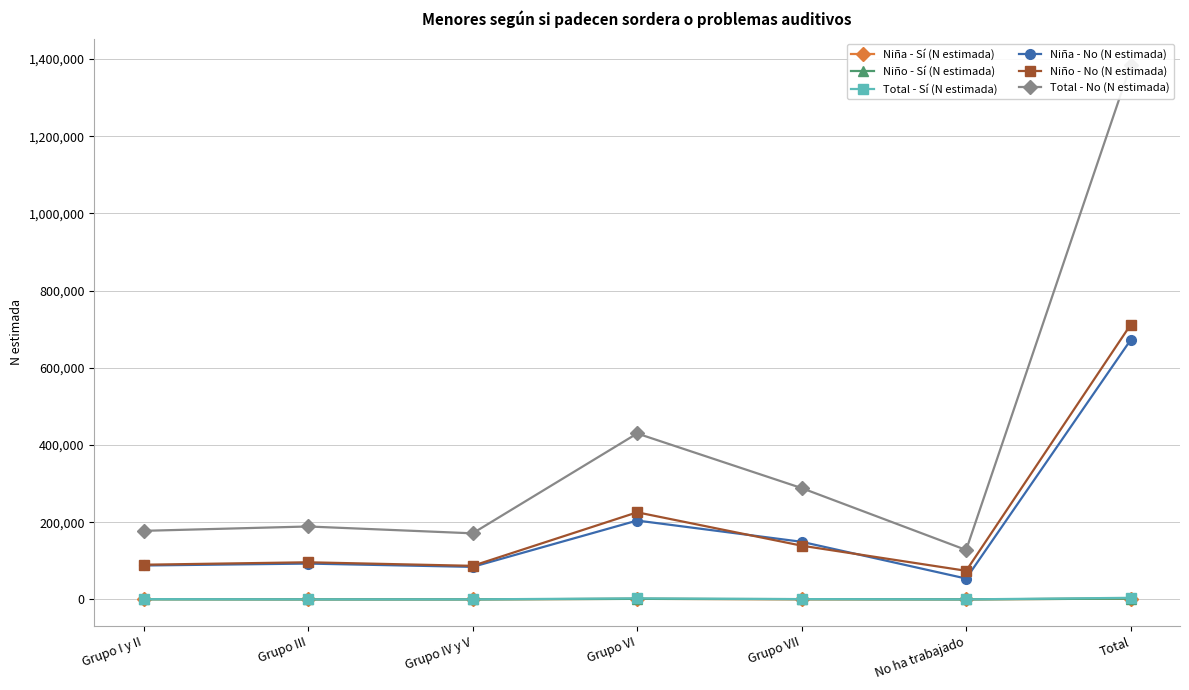

How many interior local valleys does the Niño - No (N estimada) series have?

2